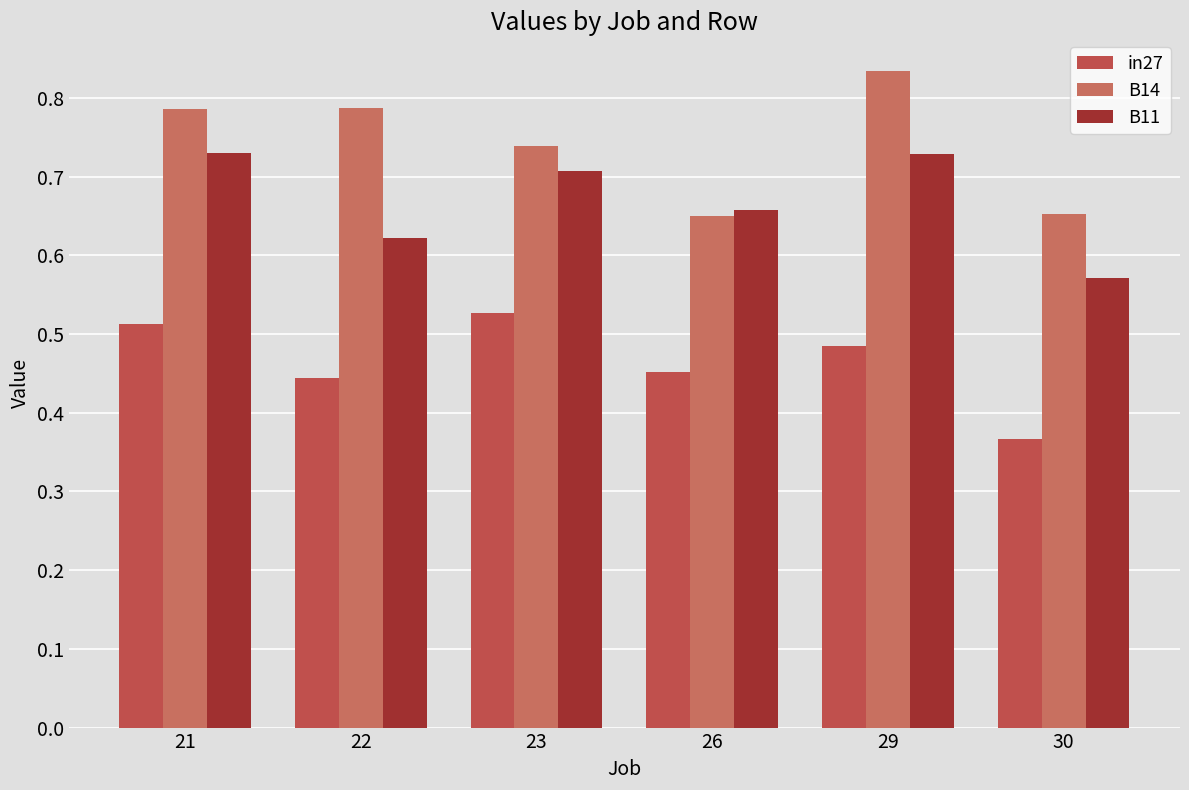

Rank the series by their maximum value, from lowest to highest.

in27, B11, B14